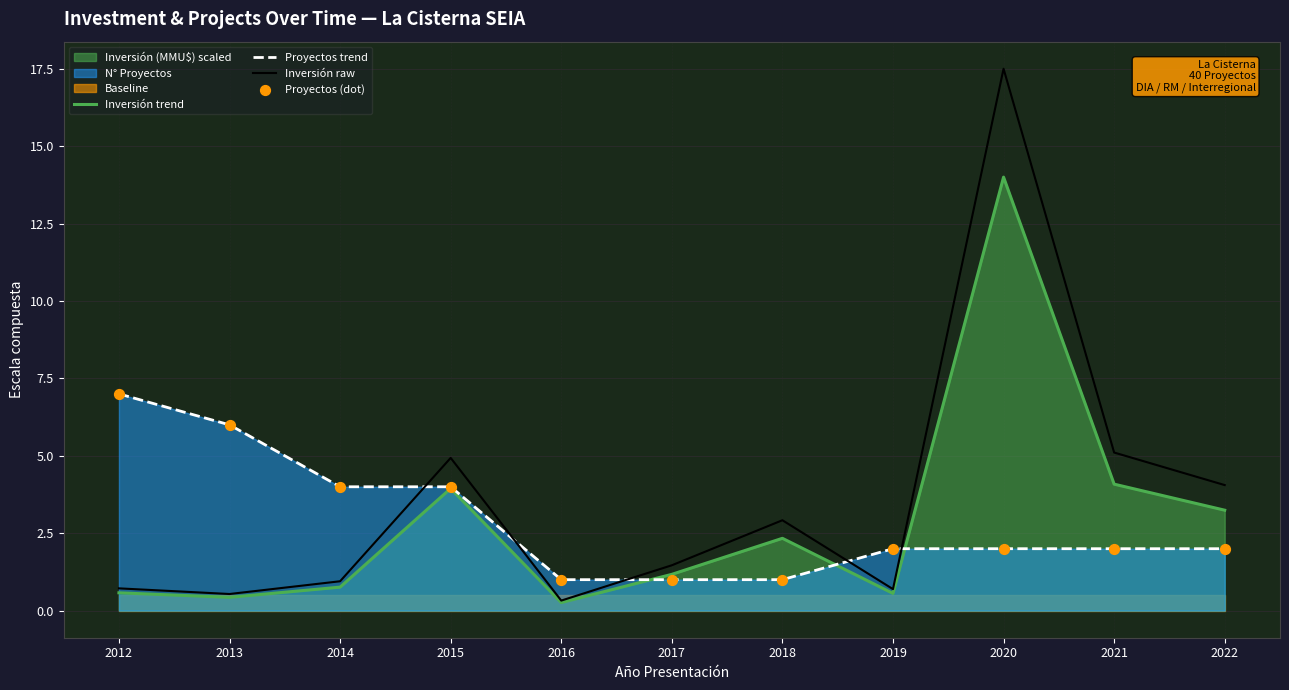

At which category is the sum across all series the highest?

2020